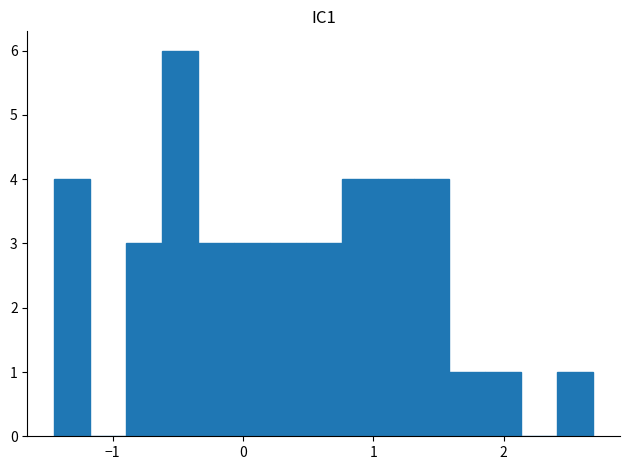

Around what value on the x-axis is the tallest bar? Give the approximate position of its centre, as read against the axis.

-0.5